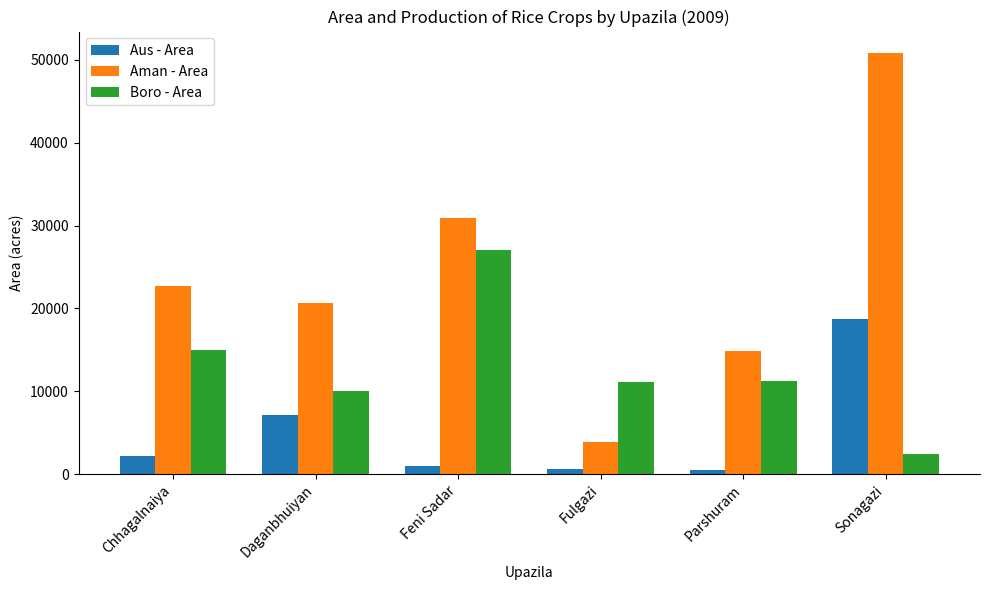

How many values in the Aman - Area series are below 22679?

3